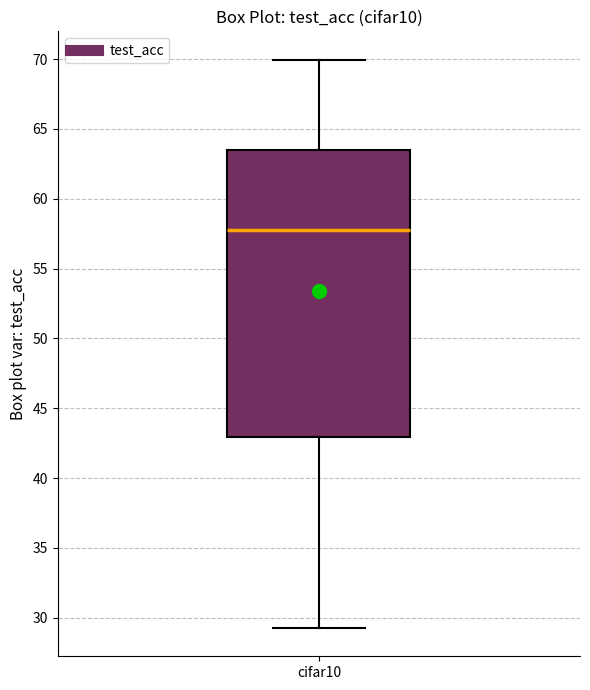

Read this box plot against the y-axis: the position of the median line, the range covered by the box, and the ends of both whiskers. The values are not printed on the chart, so give them approximately, as read against the axis.

median 58.0, box 43.0 to 63.5, whiskers 29.5 to 70.0